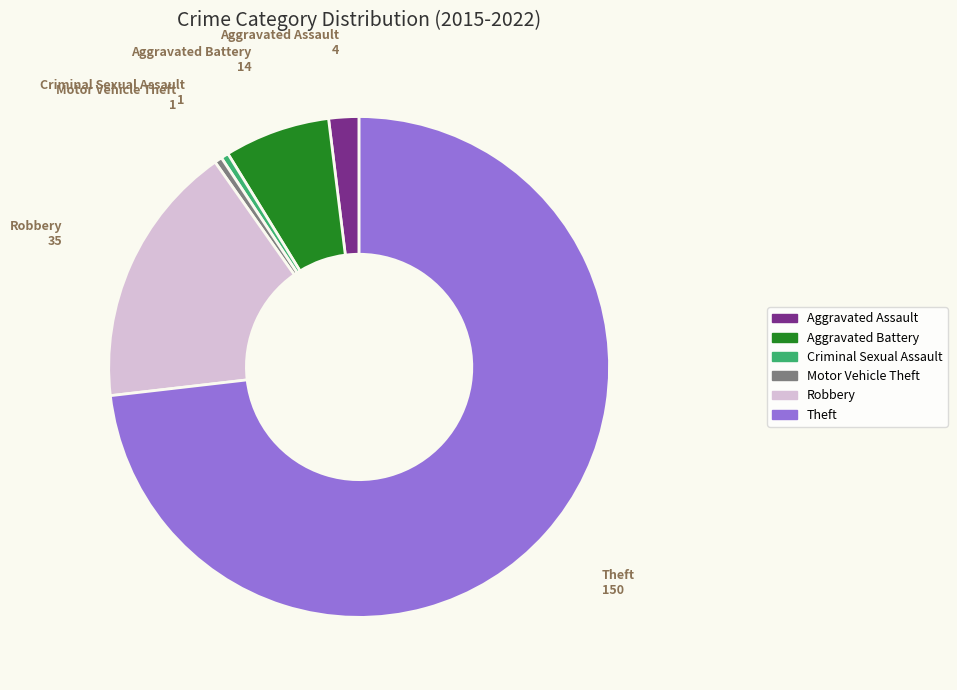

True or false: Theft accounts for 73% of the total.

True